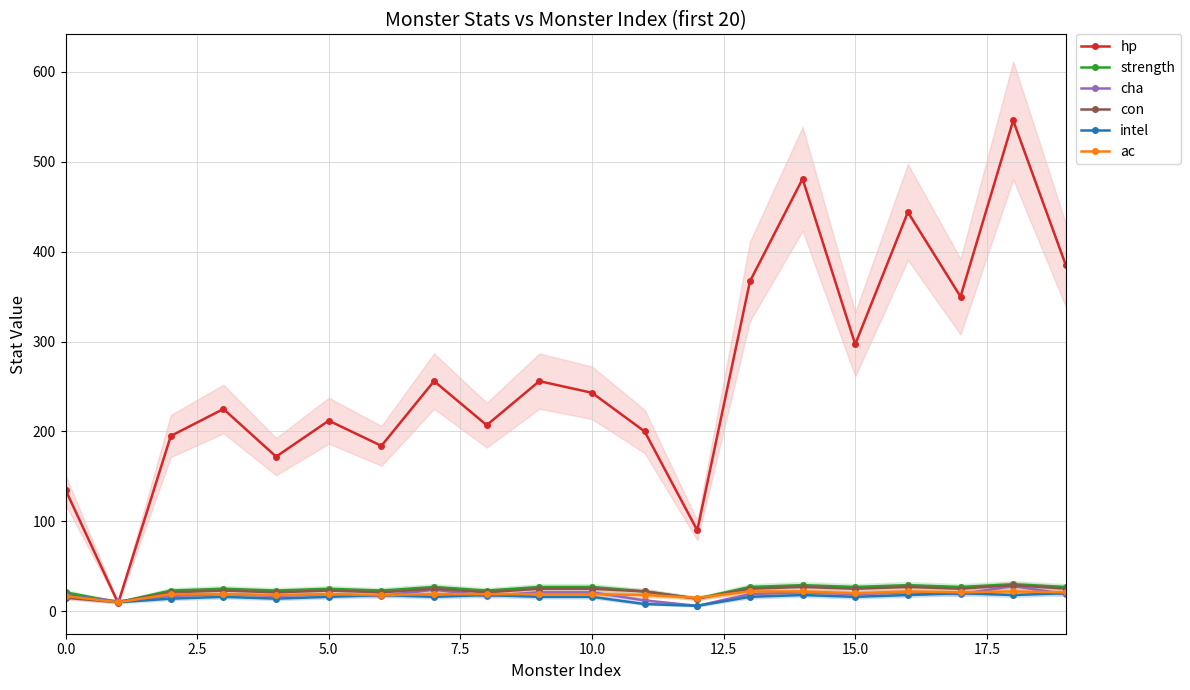

At how many categories does at least one series exceed 183?

16